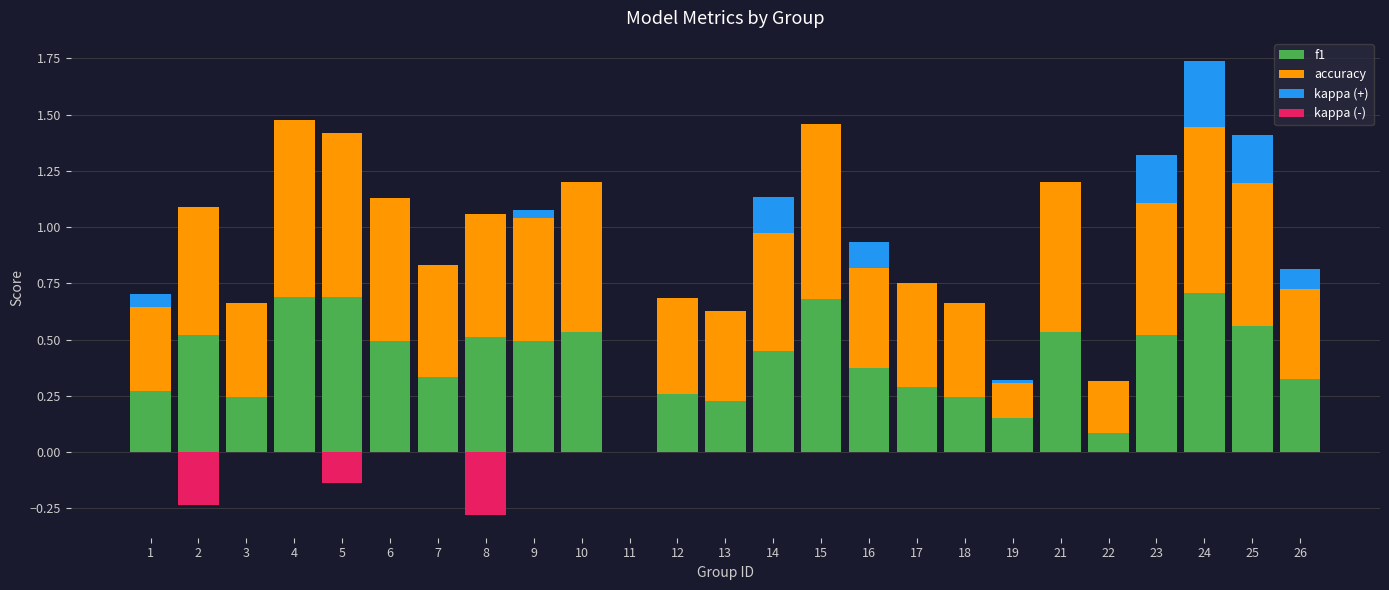

True or false: kappa (+) has a value of 0.0 at 15.

True